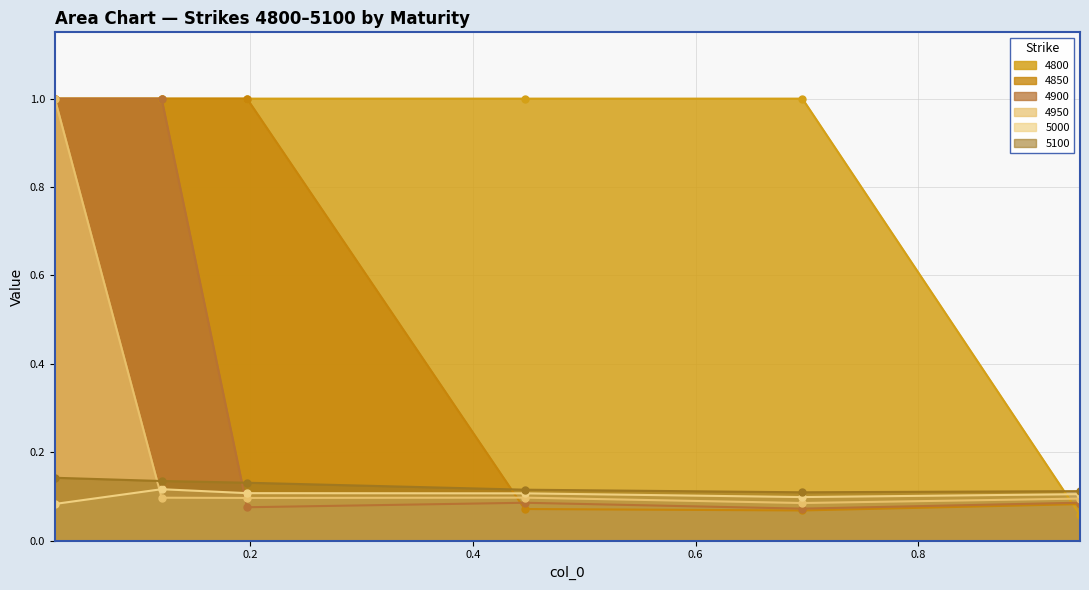

What is the approximate value of 5000 at 0.1972602739726027?

0.1